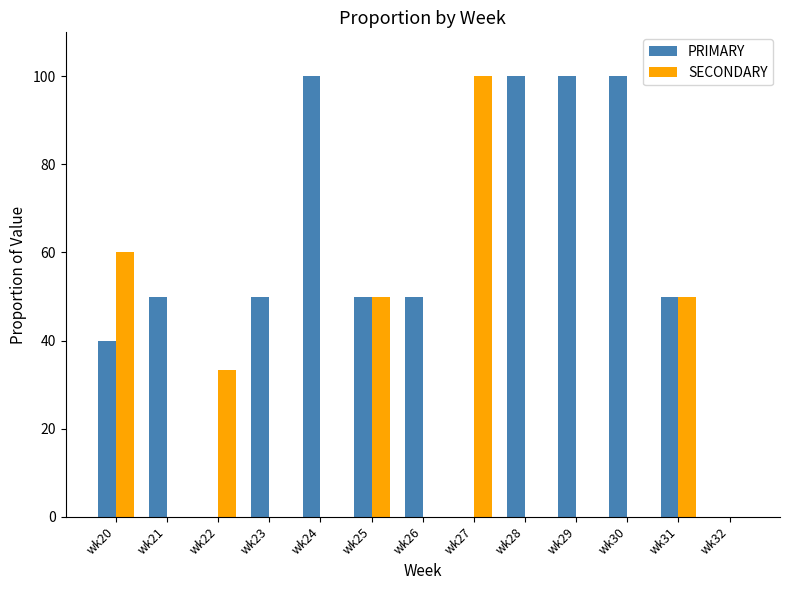

What is the highest value of the SECONDARY series?

100.0